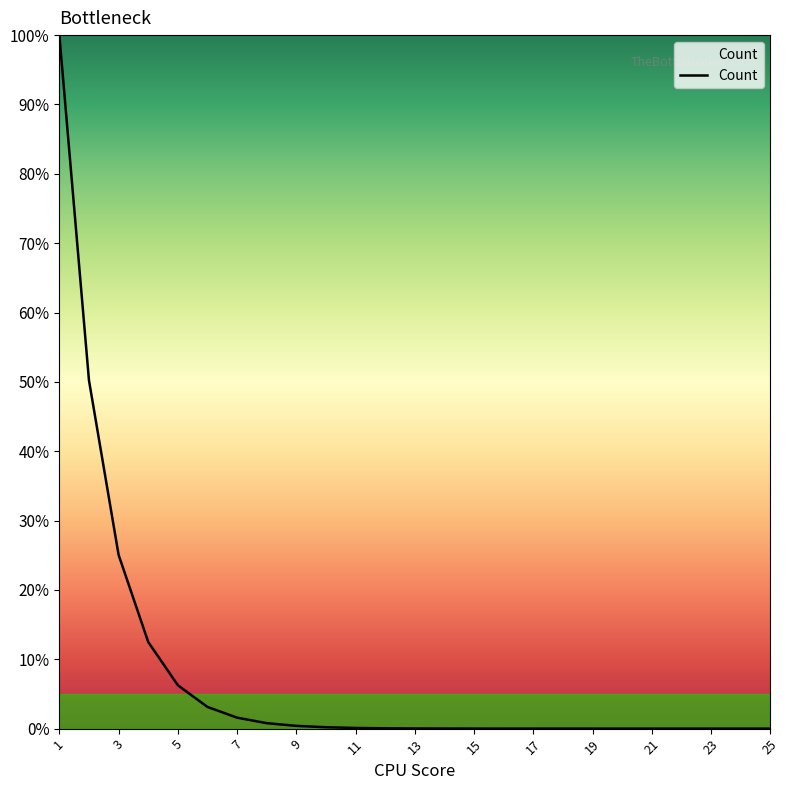

What is the difference between the maximum and minimum values?

100.0